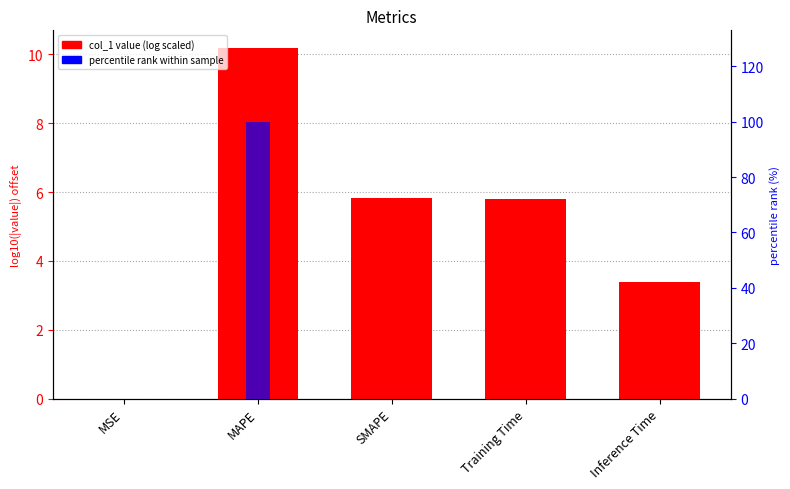

Where is col_1 (log scale) nearest to the value 5?

Training Time